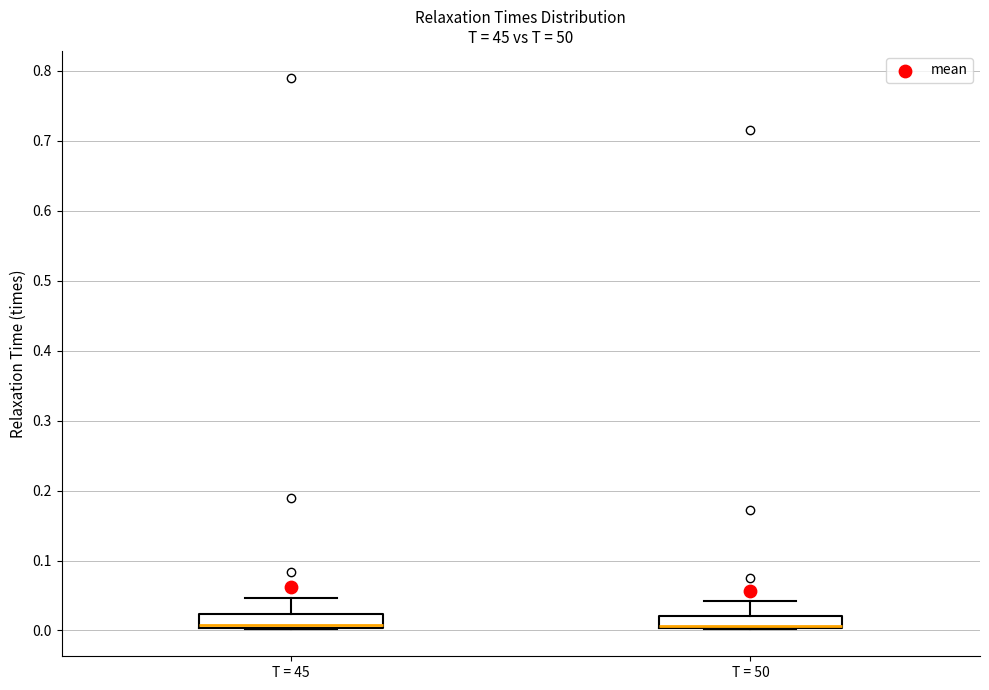

Reading left to right, transcribe this box plot: for each box, give where its median line is, the range the box spans, and where its two whiskers end, as read against the y-axis. The values are not printed on the chart, so give them approximately, as read against the axis.

T = 45: median 0.01, box 0.00 to 0.02, whiskers 0.00 to 0.05
T = 50: median 0.01 (drawn on the box's lower edge), box 0.00 to 0.02, whiskers 0.00 to 0.04